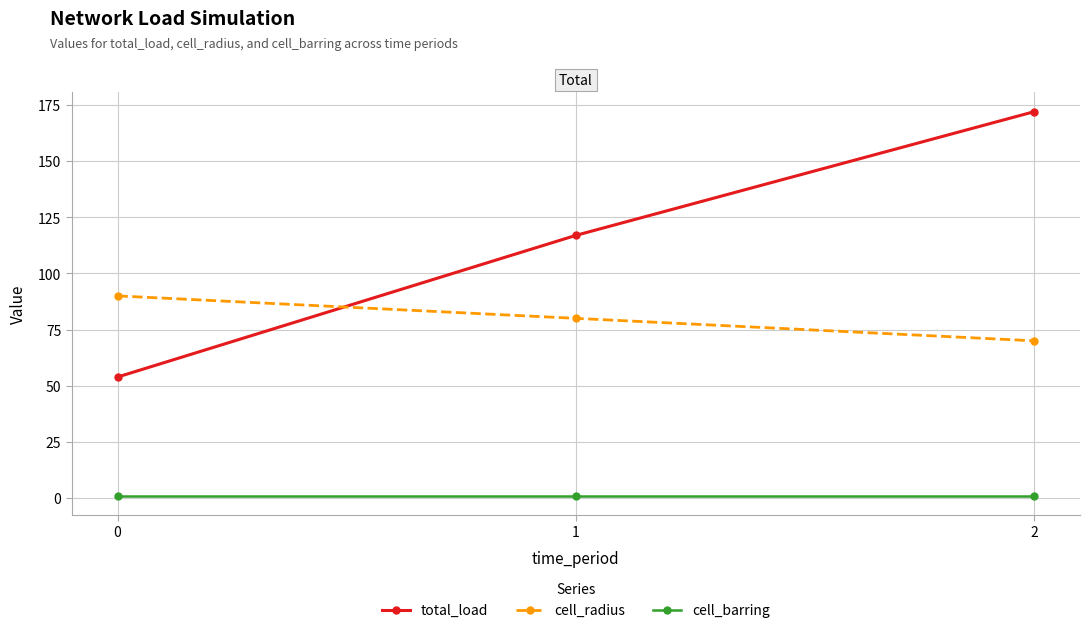

What is the difference between the total_load values at 2 and 1?

55.1